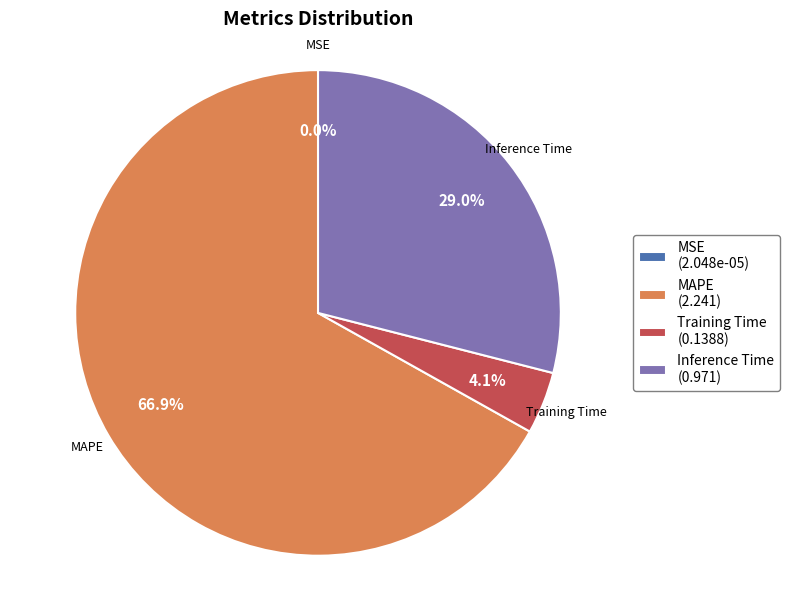

Which has a higher value, Inference Time or Training Time?

Inference Time